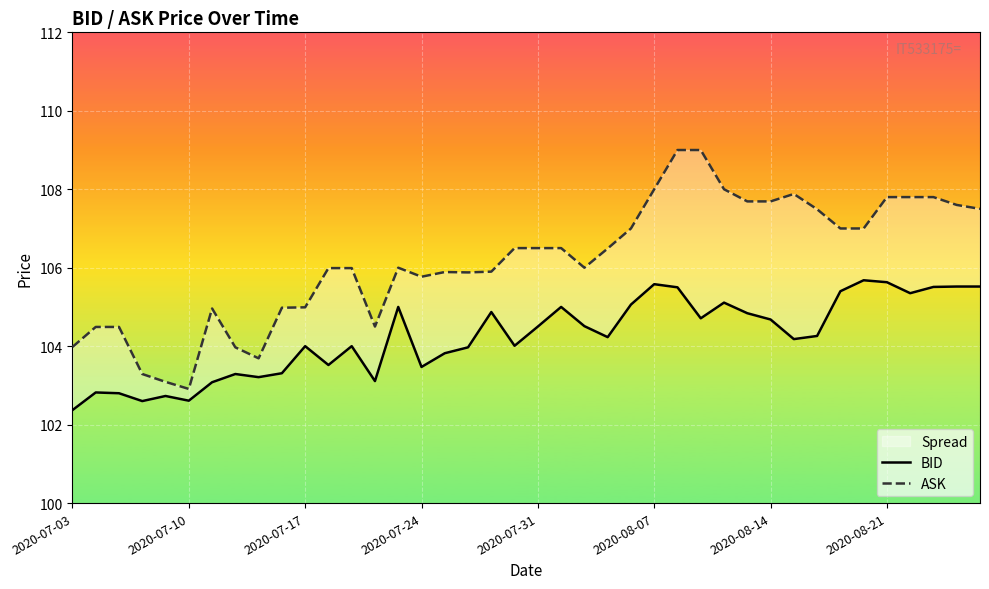

At which category is the sum across all series the highest?

26